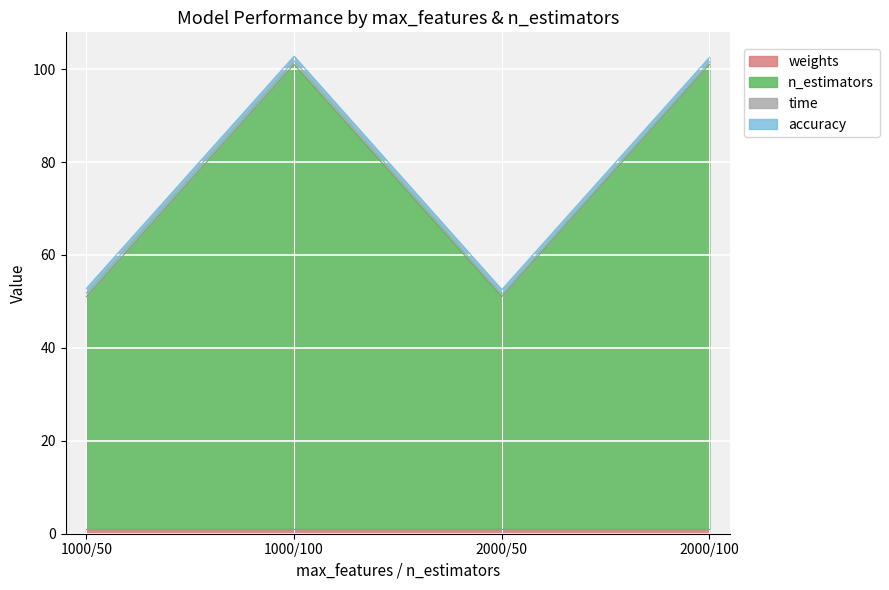

At how many categories does at least one series exceed 38?

4